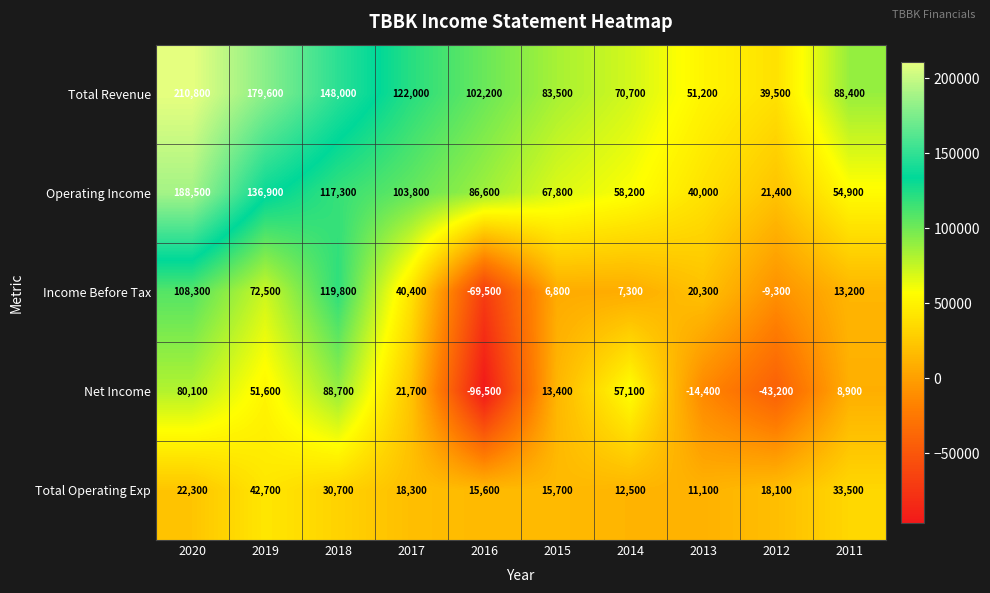

List the series in order of their peak value, highest first.

Total Revenue, Operating Income, Income Before Tax, Net Income, Total Operating Exp